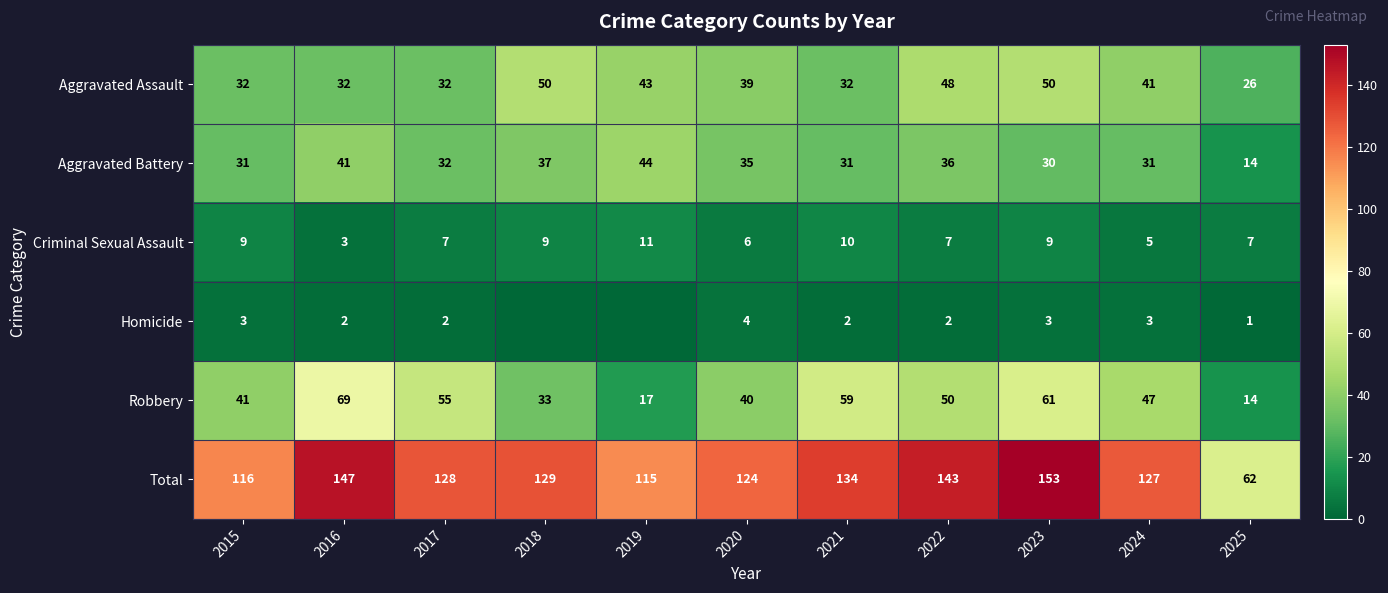

At which category does the chart reach its minimum across all series?

2018